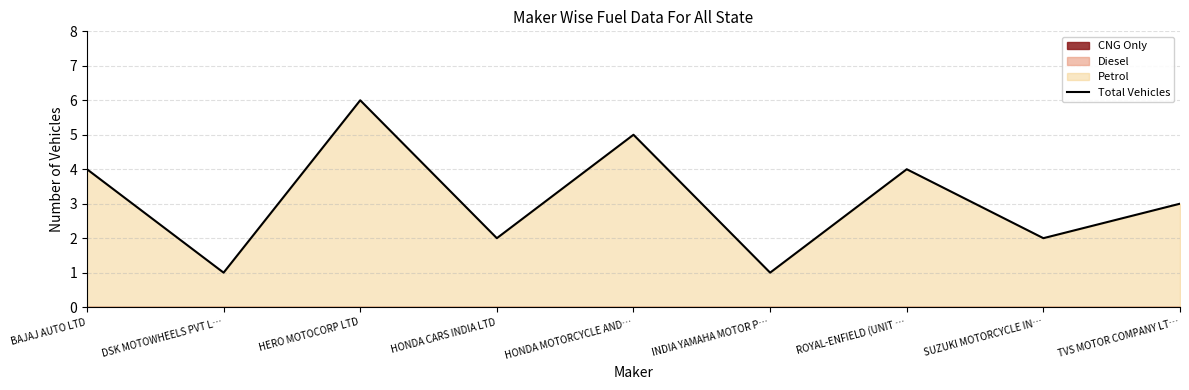

Reading left to right, what are all the values shown in this chart?

BAJAJ AUTO LTD=4	DSK MOTOWHEELS PVT L…=1	HERO MOTOCORP LTD=6	HONDA CARS INDIA LTD=2	HONDA MOTORCYCLE AND…=5	INDIA YAMAHA MOTOR P…=1	ROYAL-ENFIELD (UNIT …=4	SUZUKI MOTORCYCLE IN…=2	TVS MOTOR COMPANY LT…=3